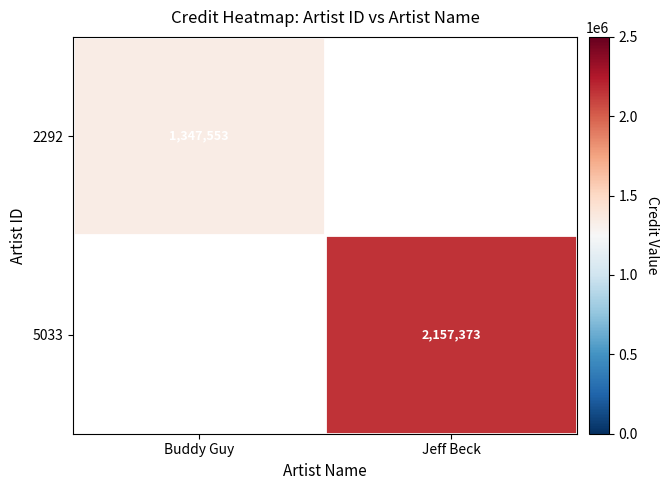

The value of 2292 at Buddy Guy is 1347553. True or false?

True